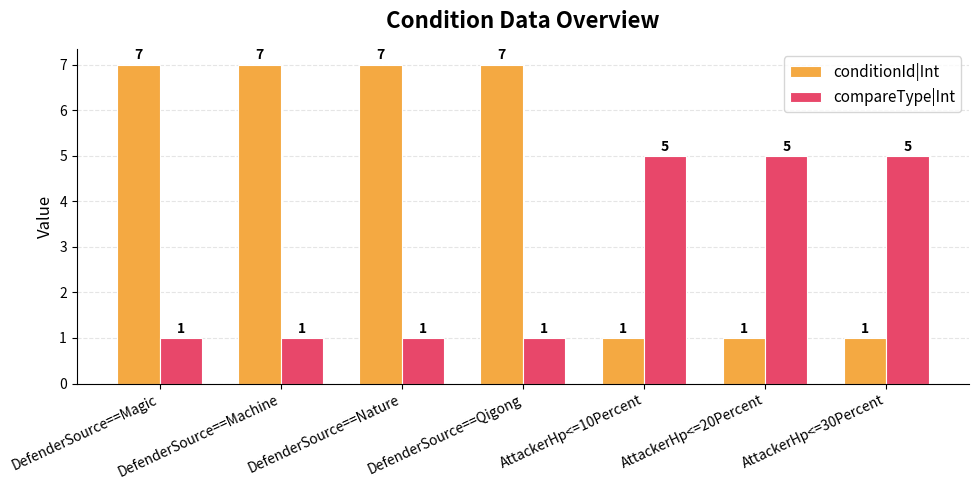

Read the compareType|Int value at DefenderSource==Machine.

1